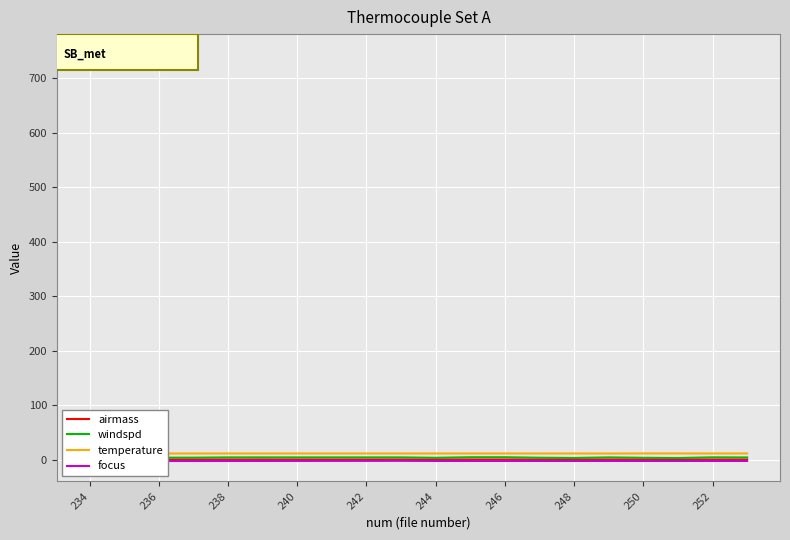

What is the sum of all airmass values?

20.4